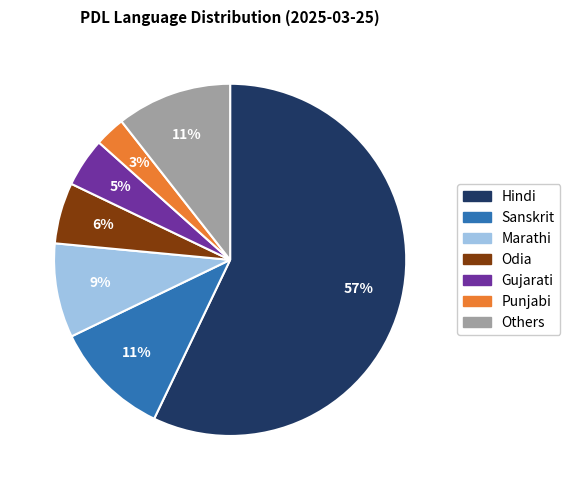

Is there any slice that represents more than half of the pie?

Yes